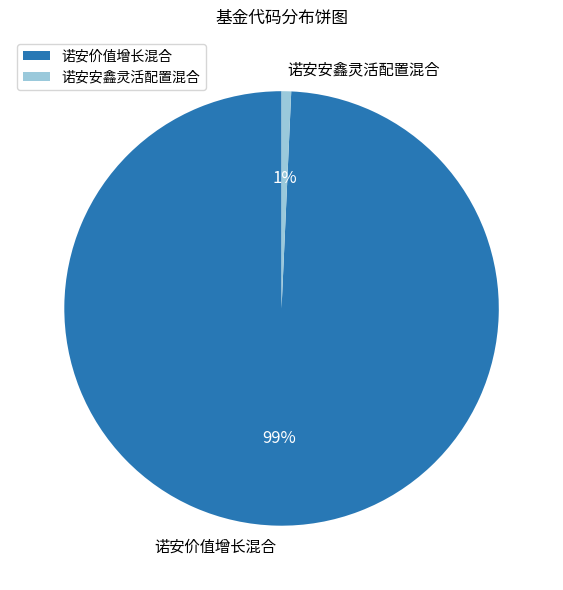

To the nearest percent, what is the combined percentage of 诺安安鑫灵活配置混合 and 诺安价值增长混合?

100%